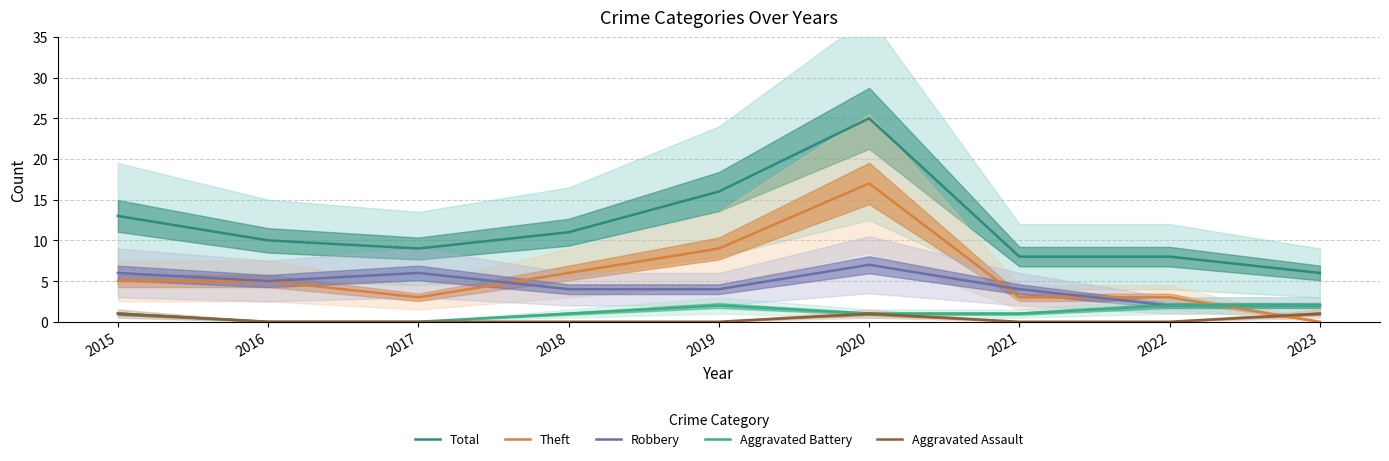

Where is the first local maximum for Robbery?

2017